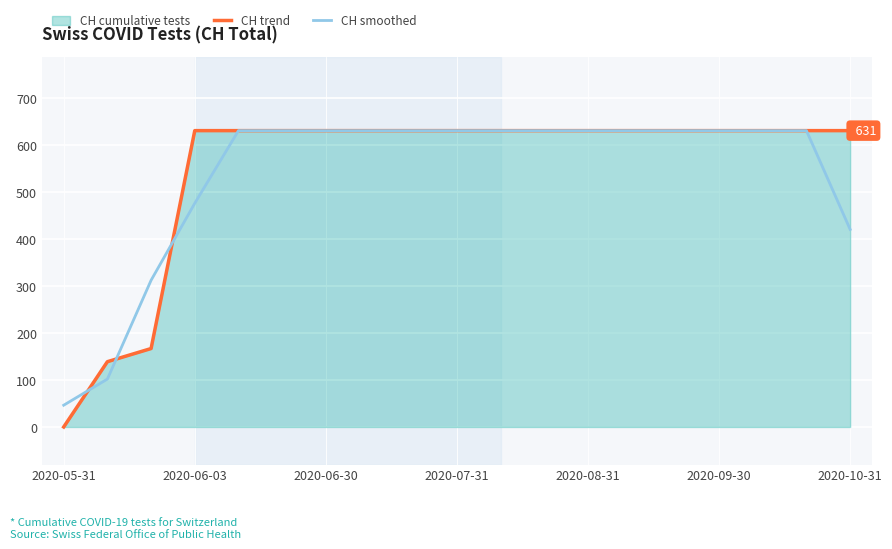

What is the value of the CH smoothed point at the 5th from the left?

631.0